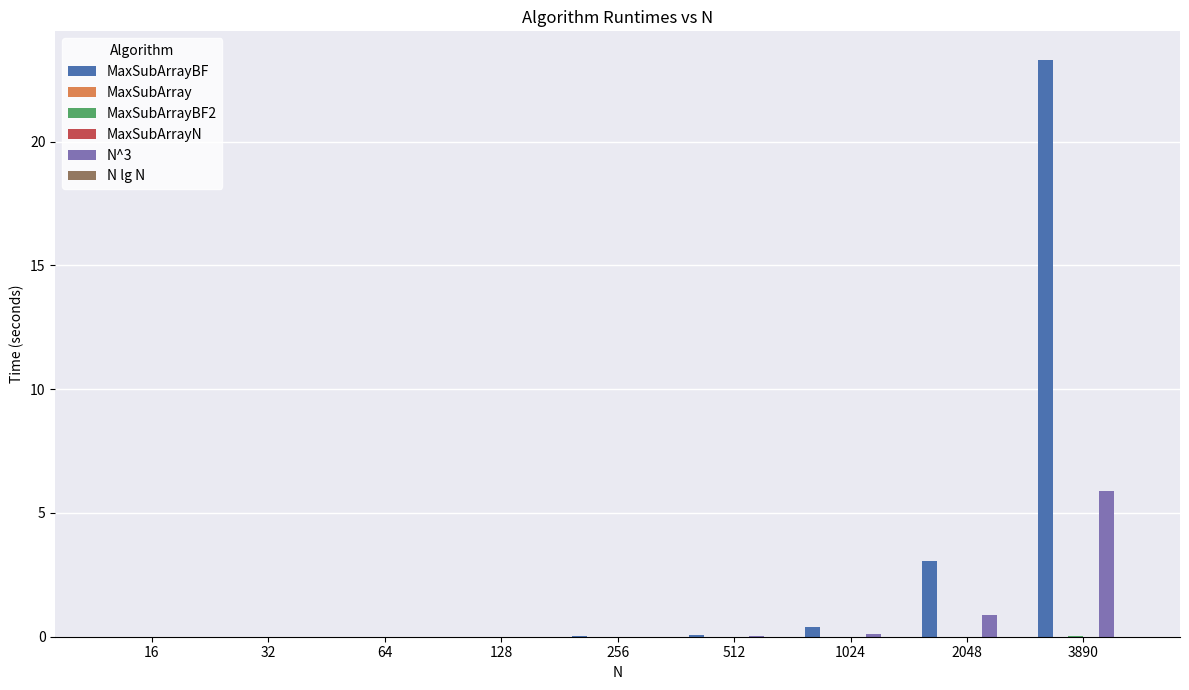

True or false: N^3 has a value of 0.0 at 128.

True